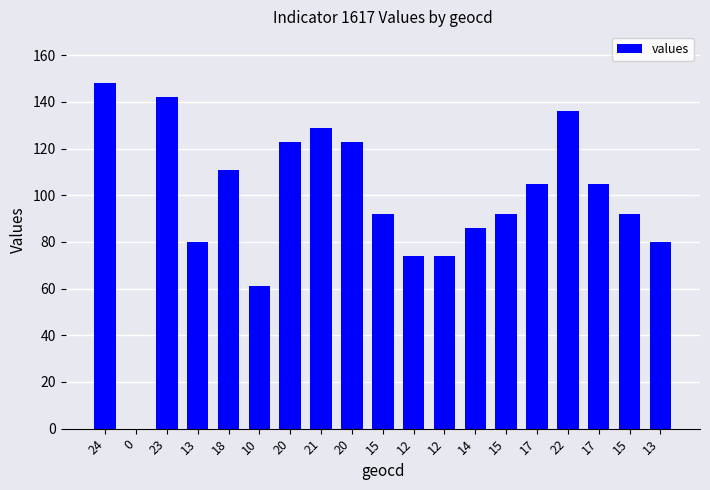

What is the approximate value at 12?

74